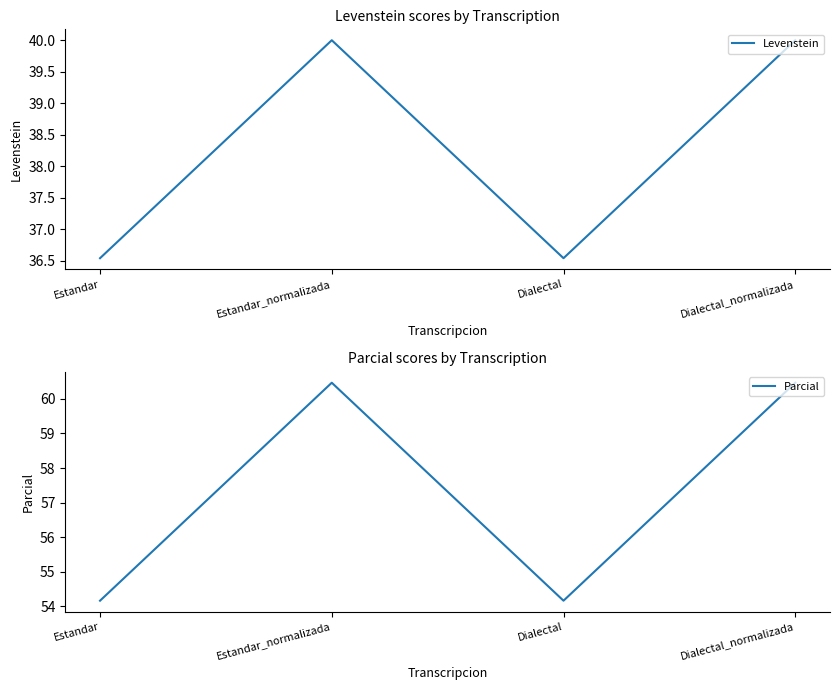

Which series has the largest range (max minus min)?

Parcial